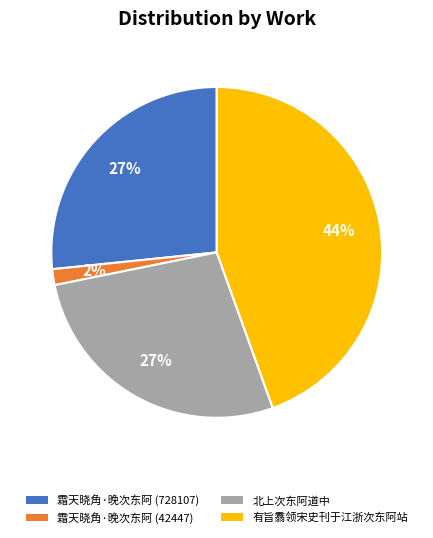

Which has a higher value, 霜天晓角·晚次东阿 (728107) or 有旨翥领宋史刊于江浙次东阿站?

有旨翥领宋史刊于江浙次东阿站